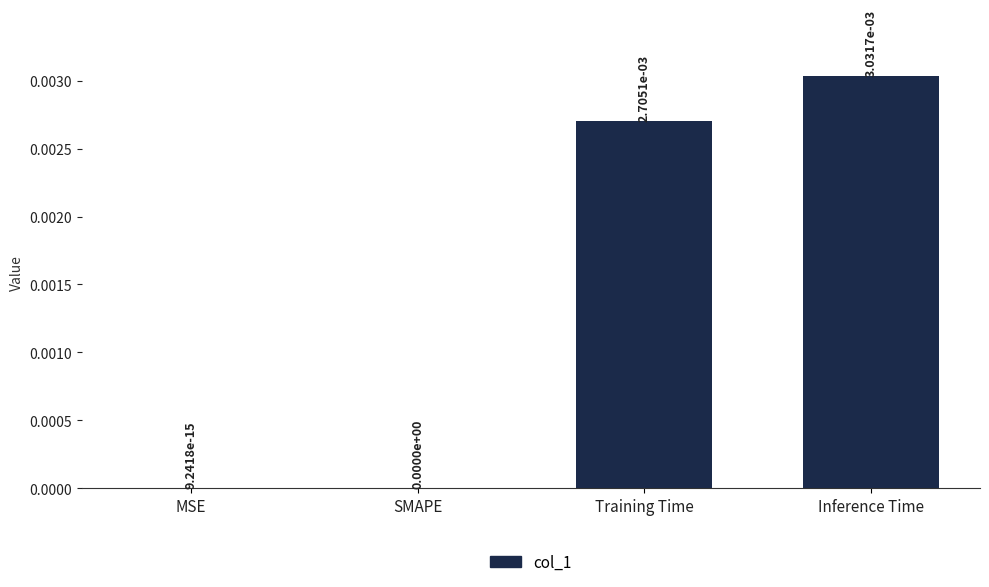

Count the number of categories in the chart.

4